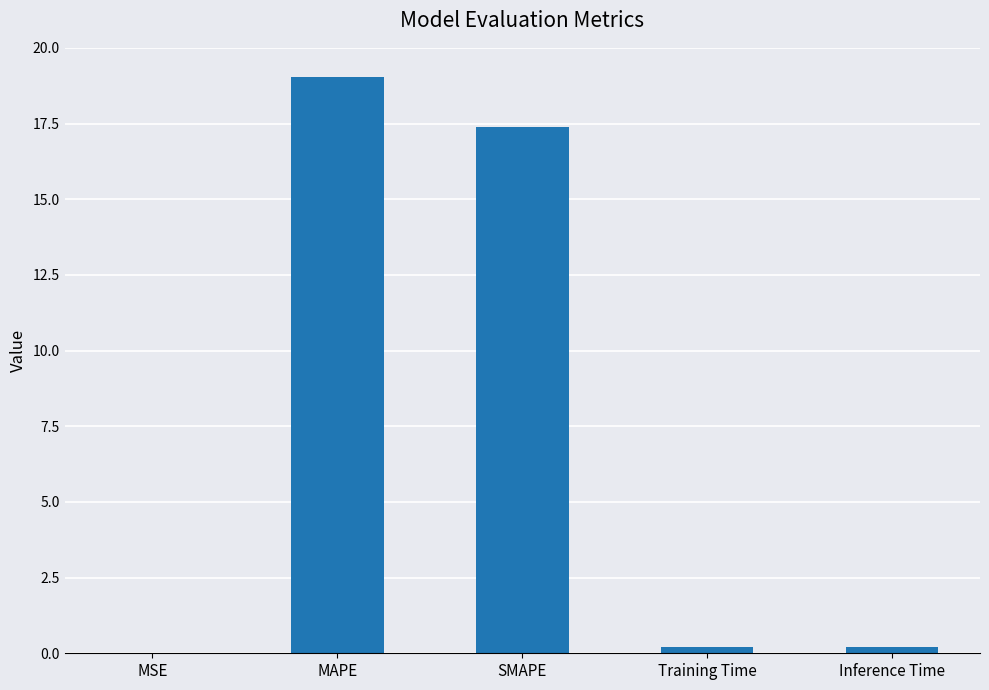

What is the change in value from SMAPE to Inference Time?

-17.2